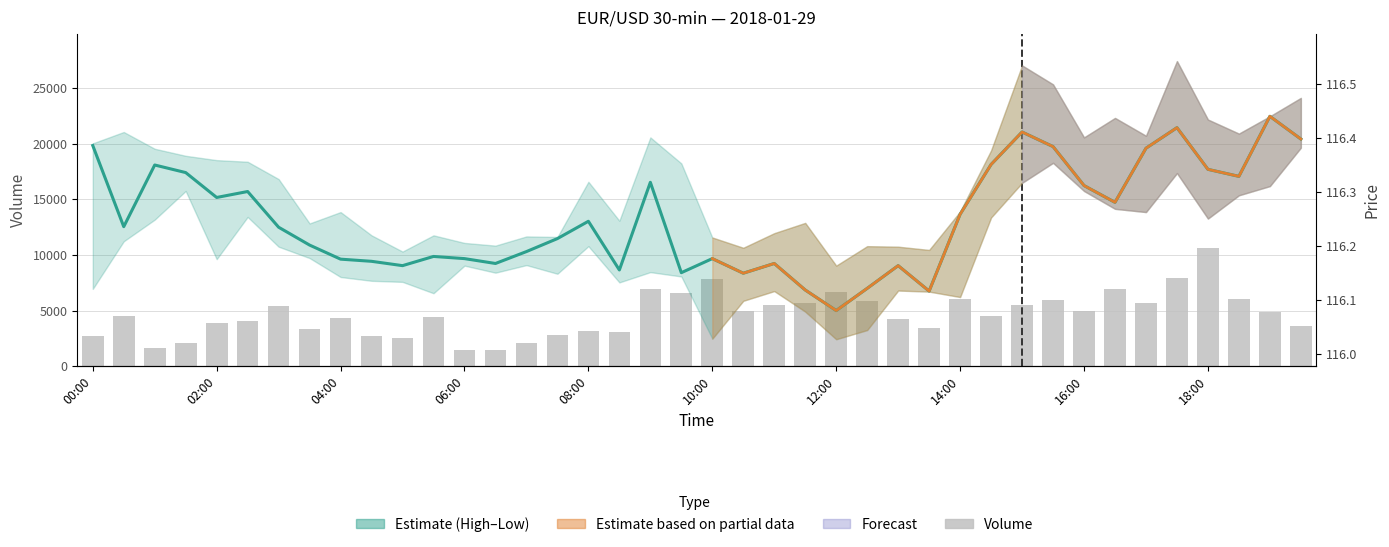

How many groups of bars are there?

40